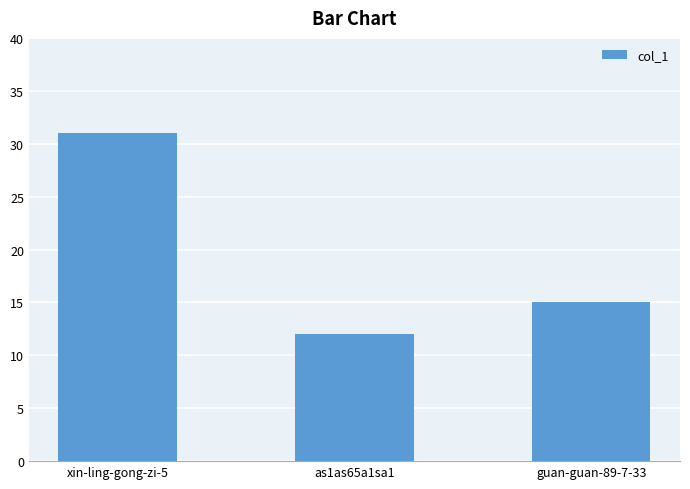

Reading left to right, what are all the values shown in this chart?

xin-ling-gong-zi-5=31	as1as65a1sa1=12	guan-guan-89-7-33=15